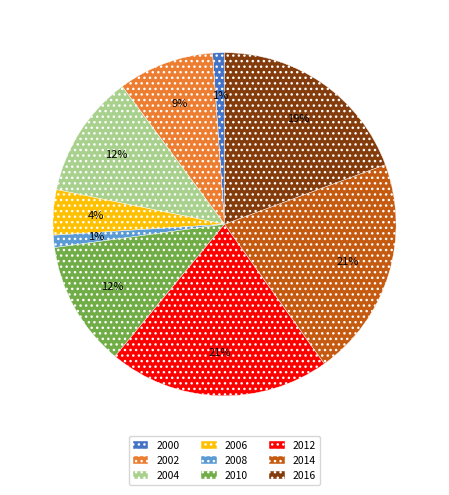

The 2002 slice represents 9% of the pie. True or false?

True